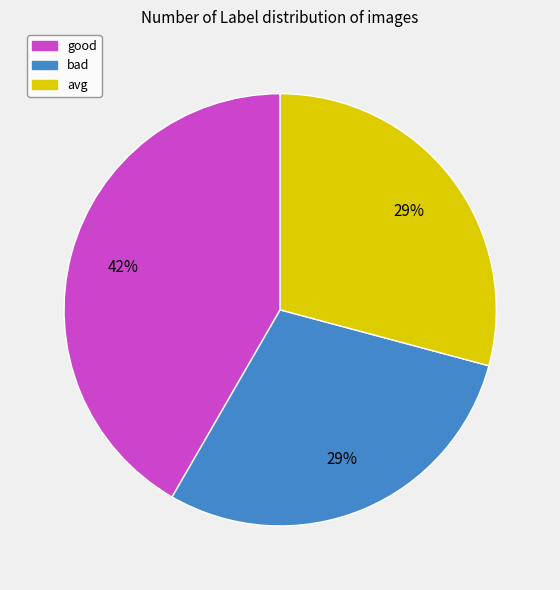

Is there a majority slice in this chart?

No